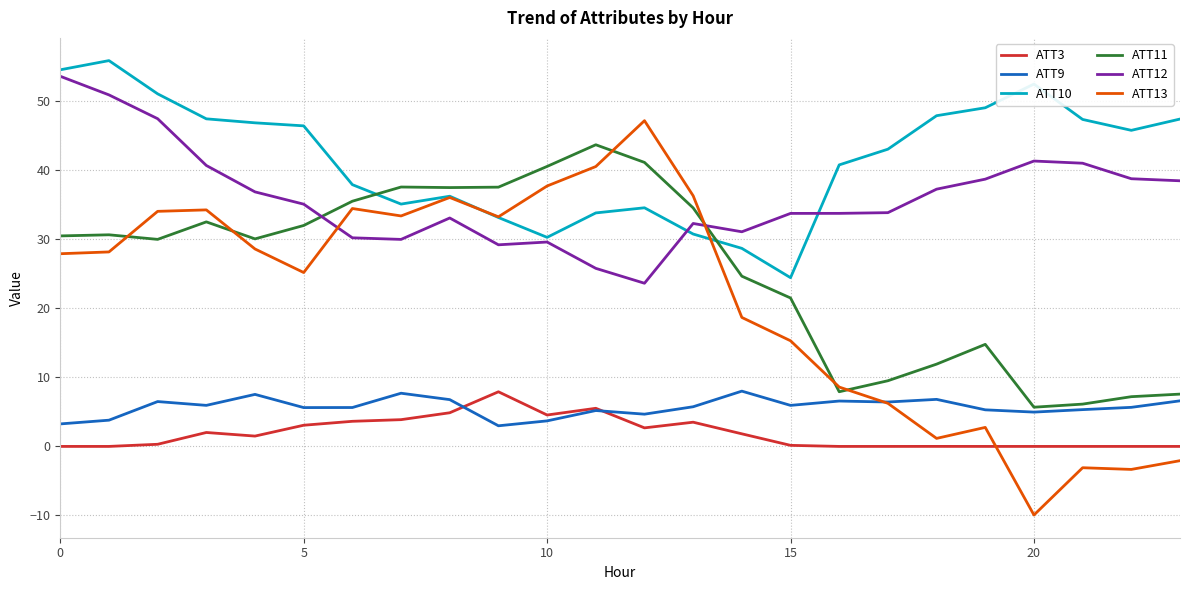

Which series has the largest total across all categories?

ATT10